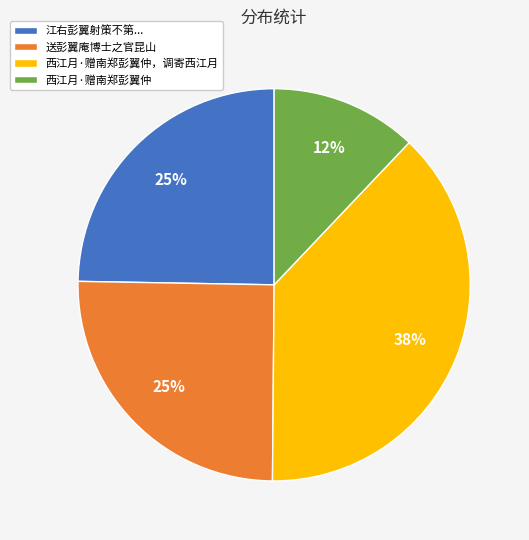

Is there a majority slice in this chart?

No